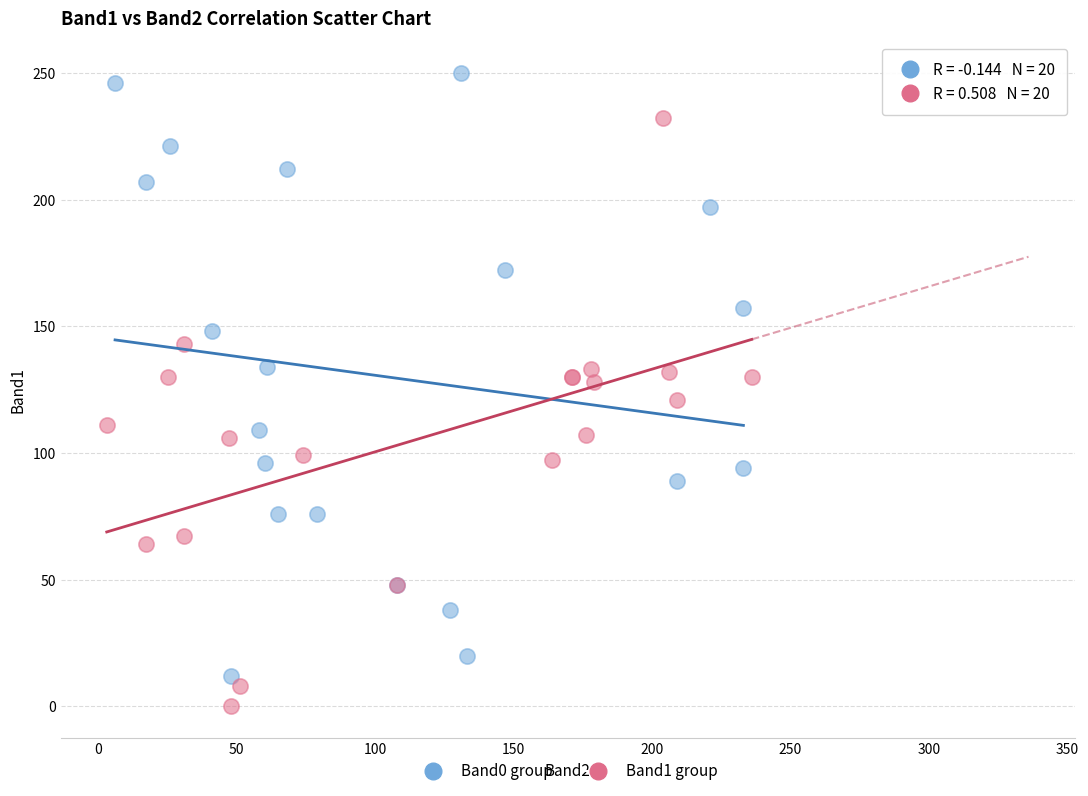

Which series reaches the maximum Y coordinate?

Band0 group